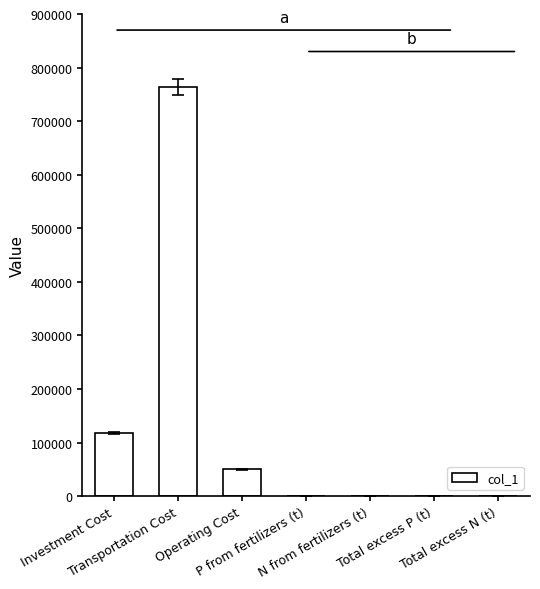

What is the approximate value at Total excess P (t)?

119.4